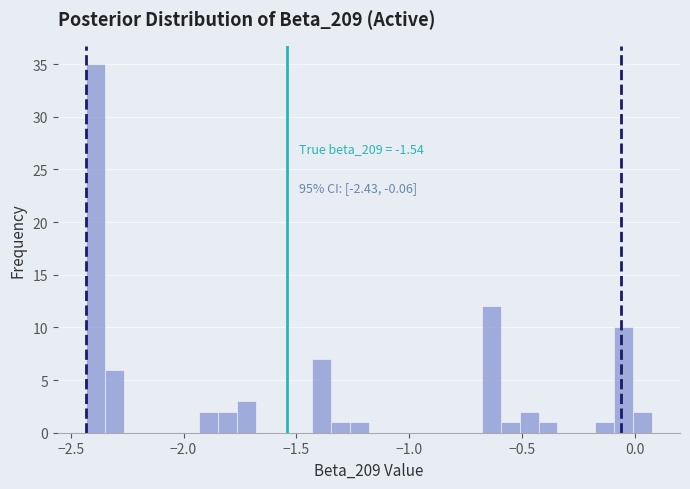

Around what value on the x-axis is the tallest bar? Give the approximate position of its centre, as read against the axis.

-2.40